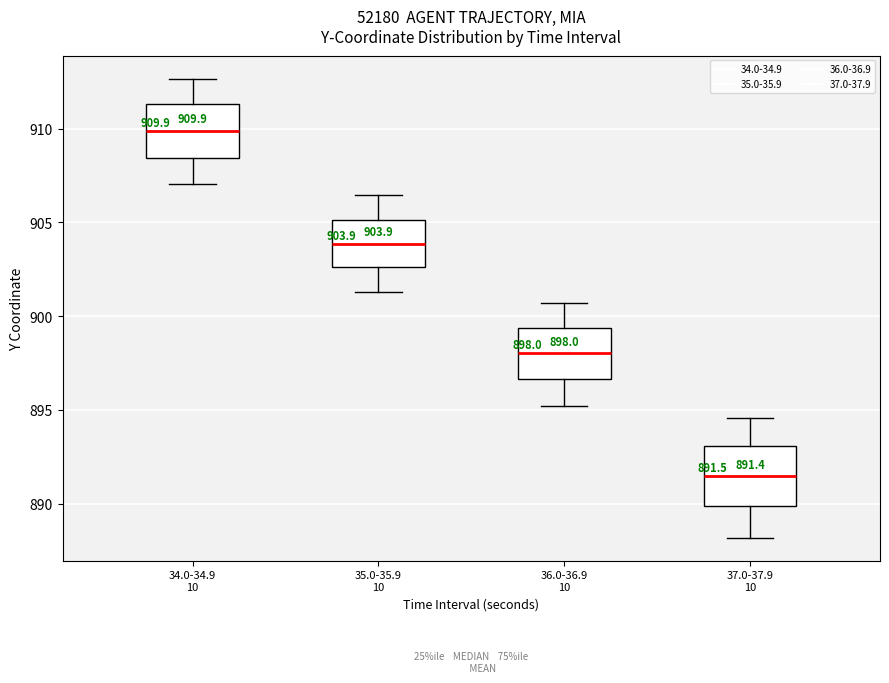

Which box's median line is the lowest?

37.0-37.9 10